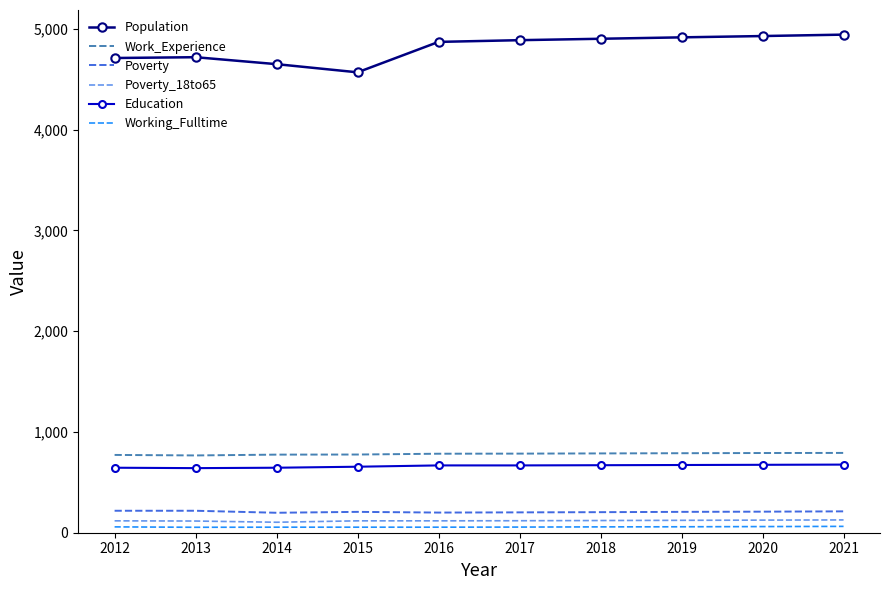

The value of Poverty at 2017 is 202. True or false?

True